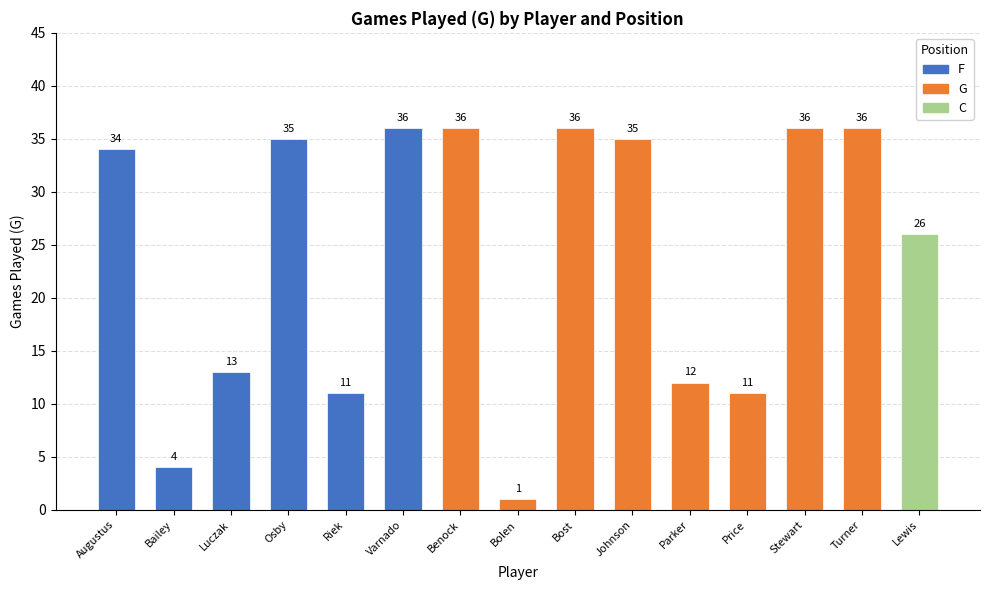

How many distinct data groups are displayed?

1